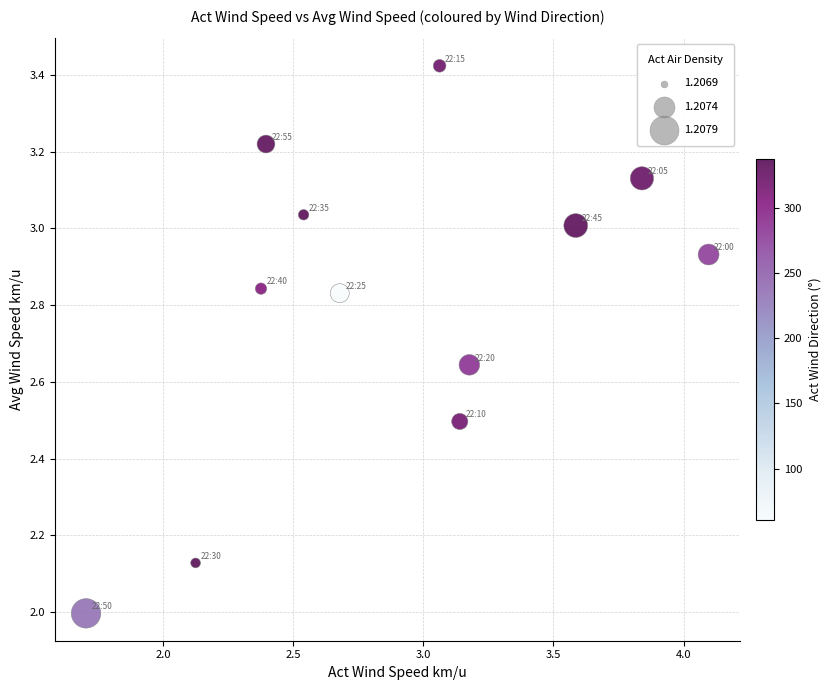

What is the range of Y values (max minus min)?

1.4